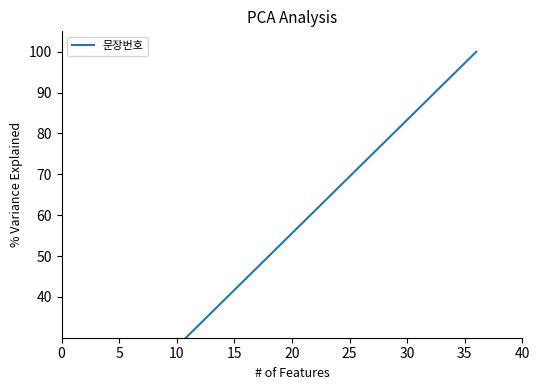

How many lines are shown in the chart?

1